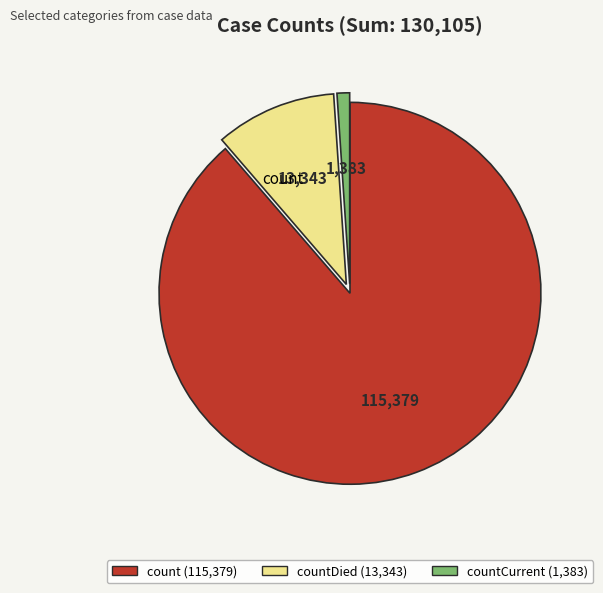

Is there a majority slice in this chart?

Yes